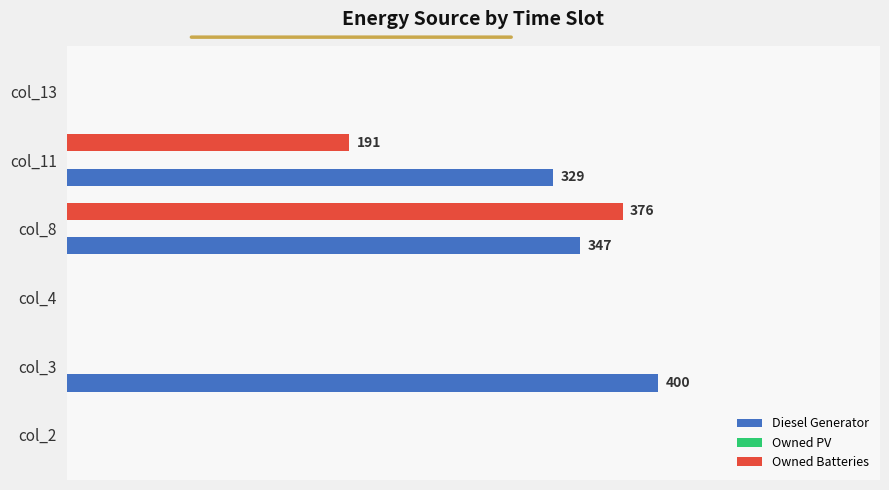

At which category is the sum across all series the highest?

col_8